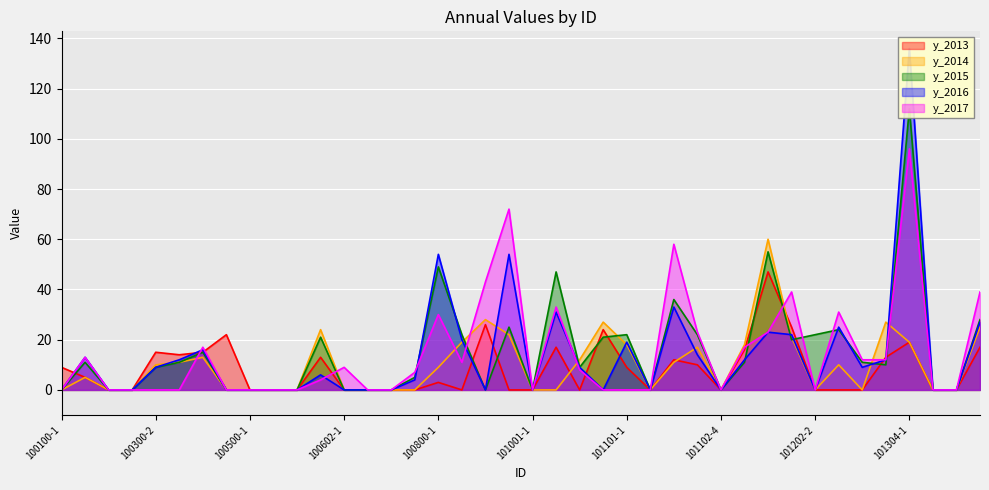

What is the average value of the y_2014 series?

10